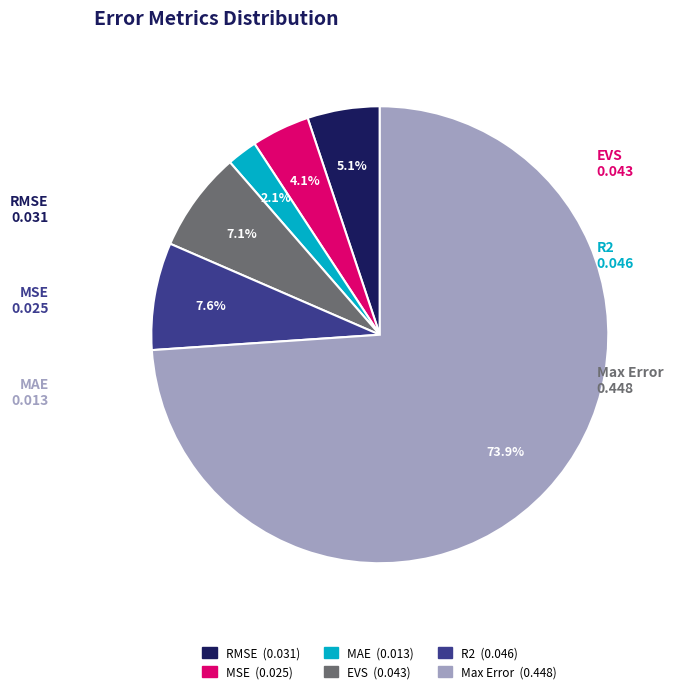

Between R2 and MSE, which is larger?

R2